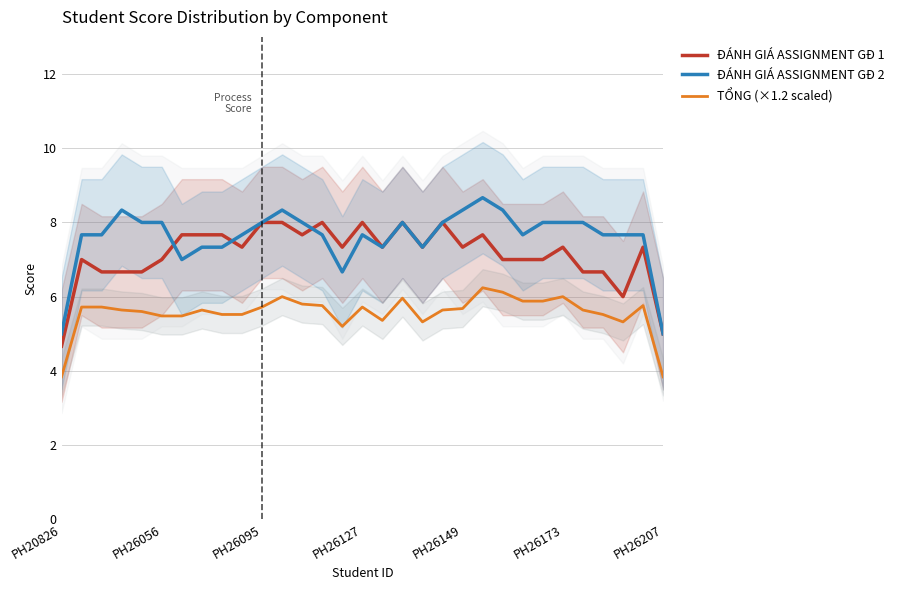

True or false: TỔNG (×1.2 scaled) has more than 1 interior local peaks.

True